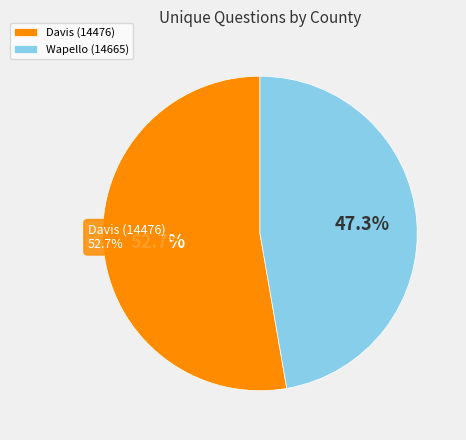

To the nearest percent, what is the difference between the Davis (14476) and Wapello (14665) slice percentages?

5%